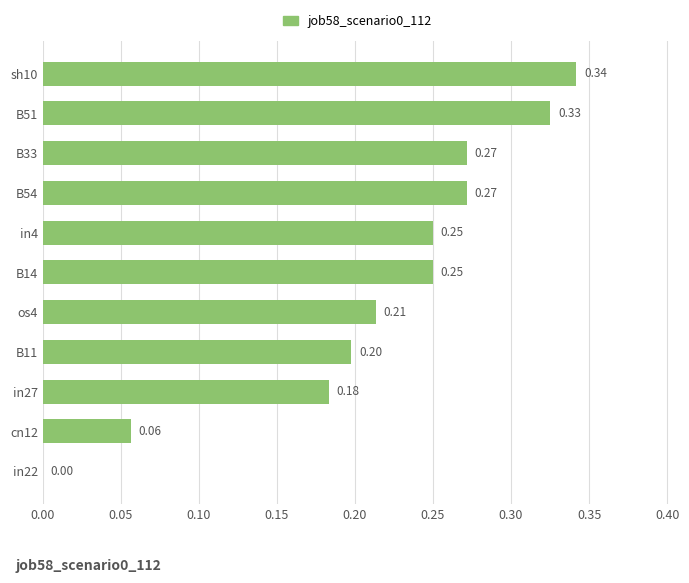

What is the sum of all values?

2.4